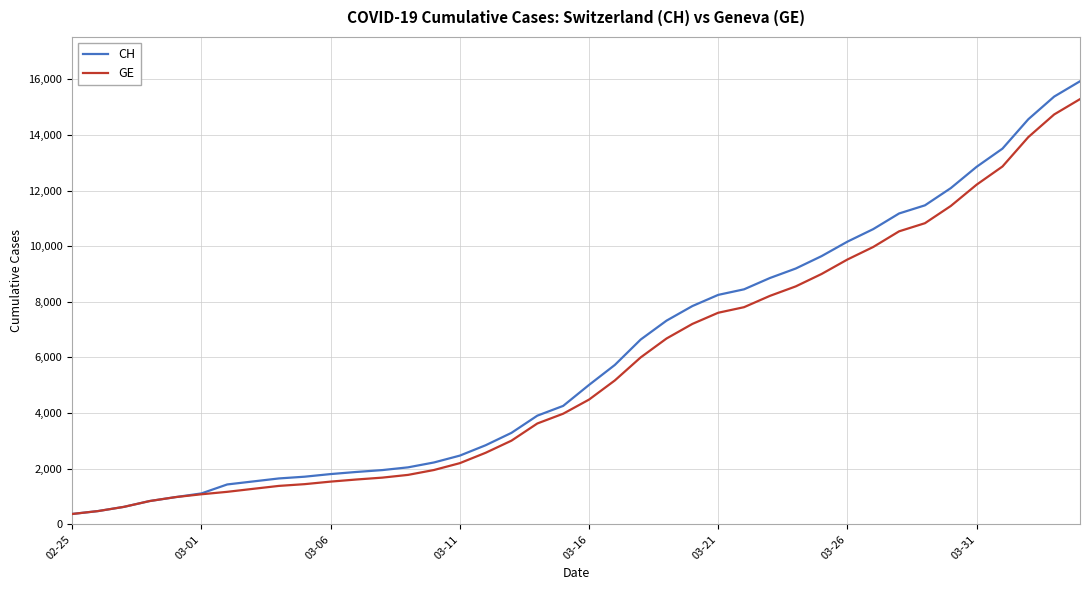

What is the minimum value for CH?

375